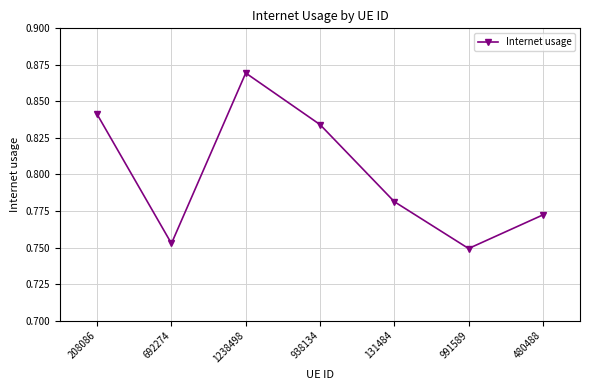

Does the chart display data point markers on the line(s)?

Yes